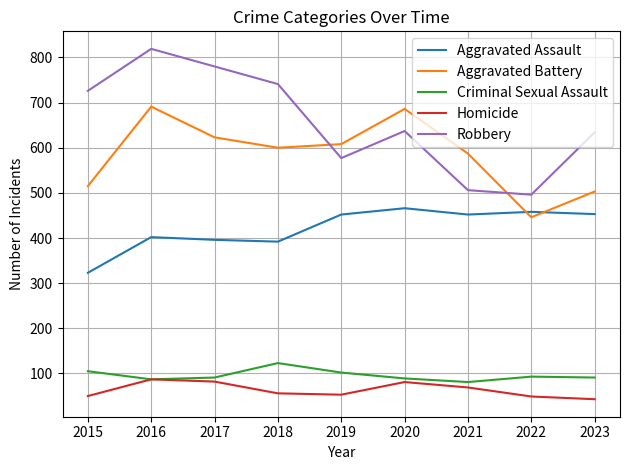

List the series in order of their peak value, lowest first.

Homicide, Criminal Sexual Assault, Aggravated Assault, Aggravated Battery, Robbery